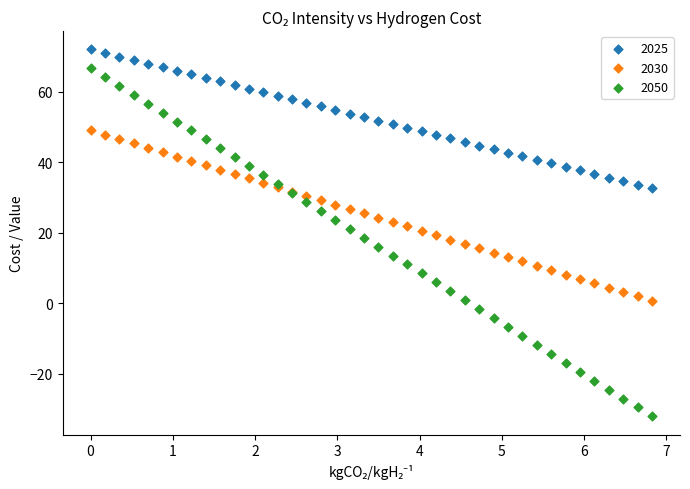

Which series has the largest Y range (max minus min)?

2050